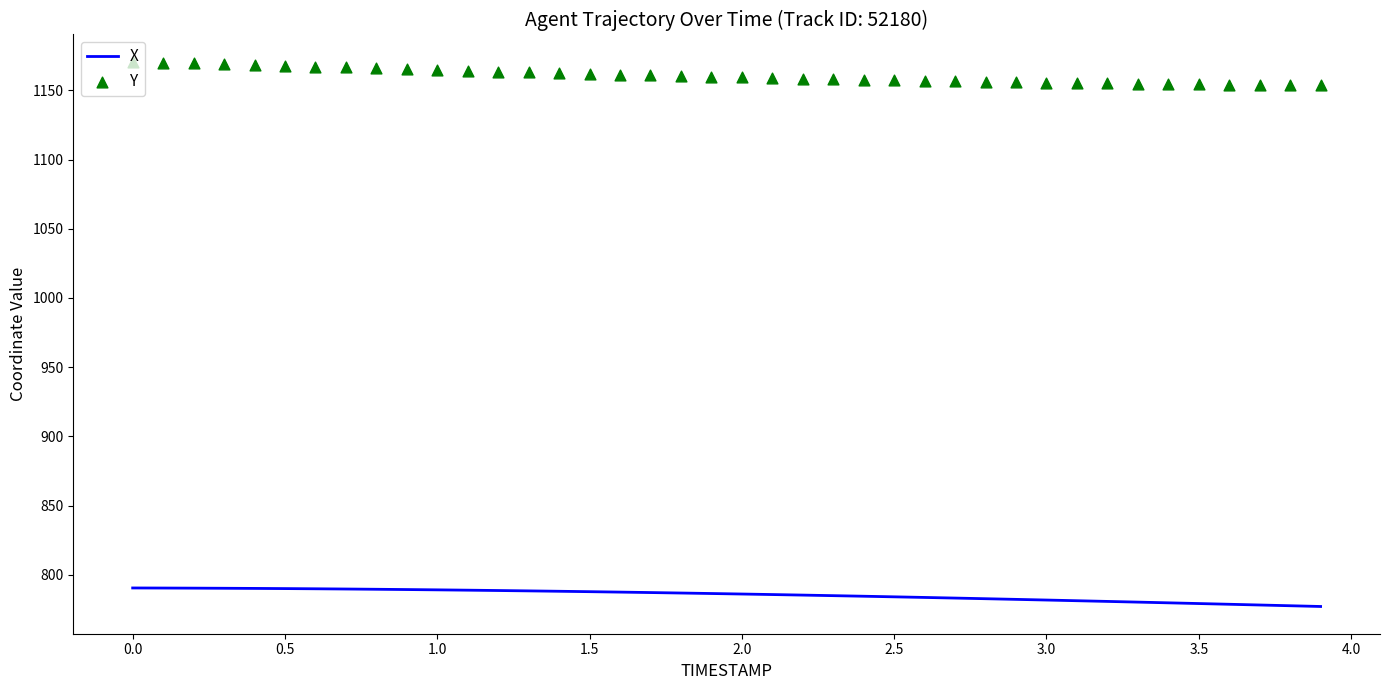

Which series reaches the maximum Y coordinate?

Y